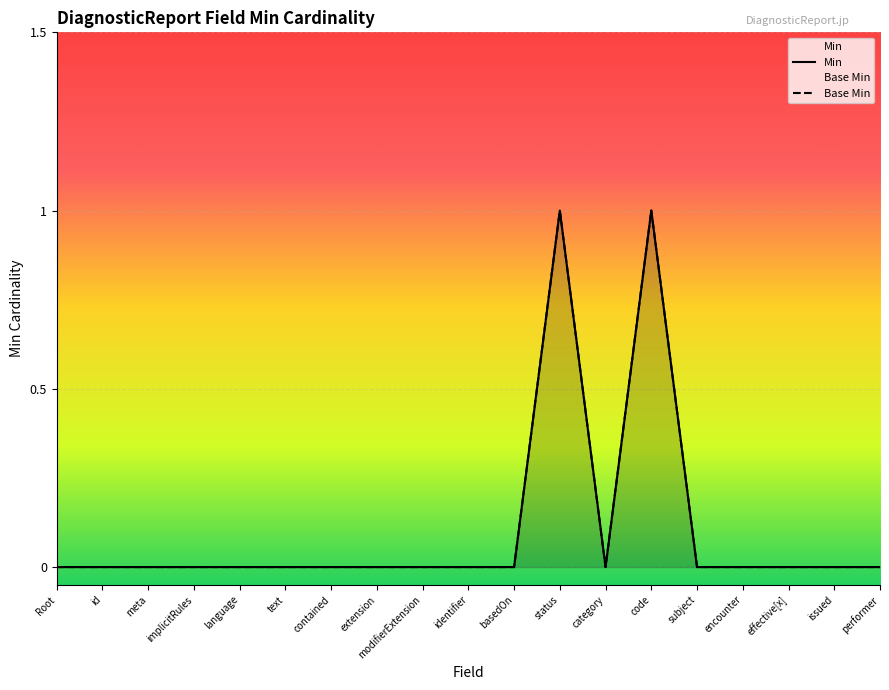

Is the value of Base Min at text greater than the value of Min at encounter?

No